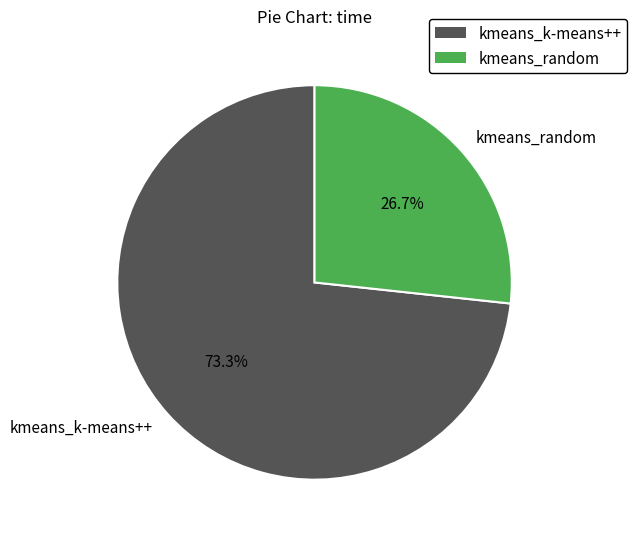

What is the total percentage of kmeans_k-means++ and kmeans_random?

100.0%